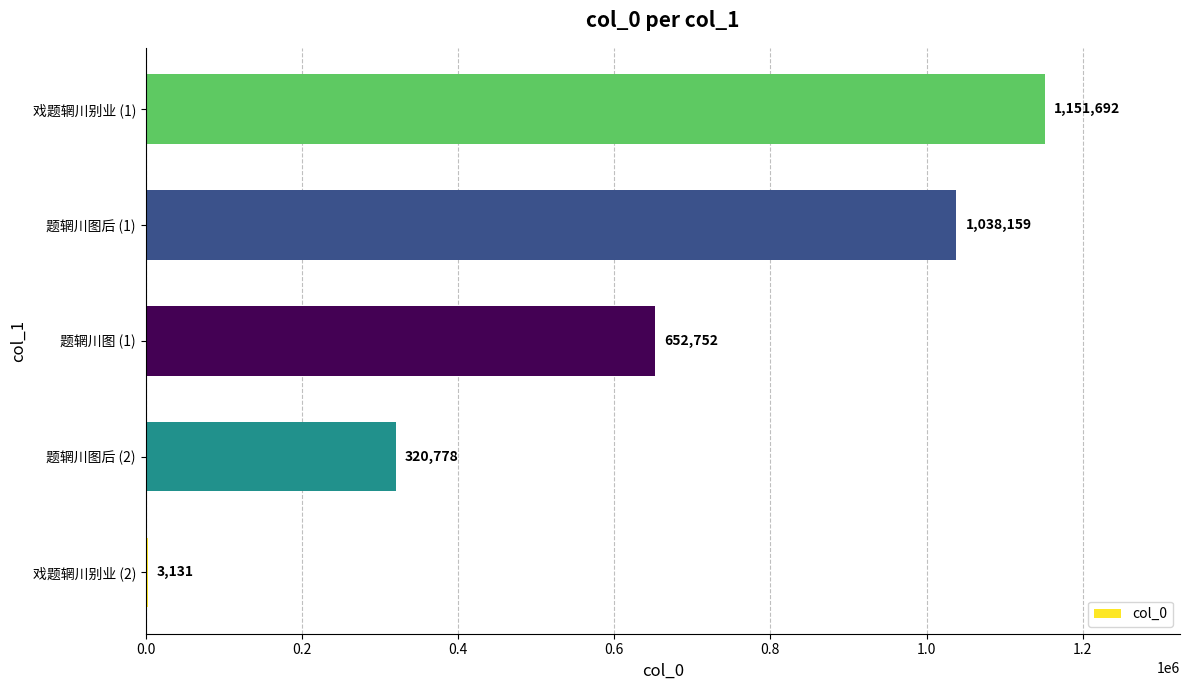

At which category does the chart reach its peak across all series?

戏题辋川别业 (1)